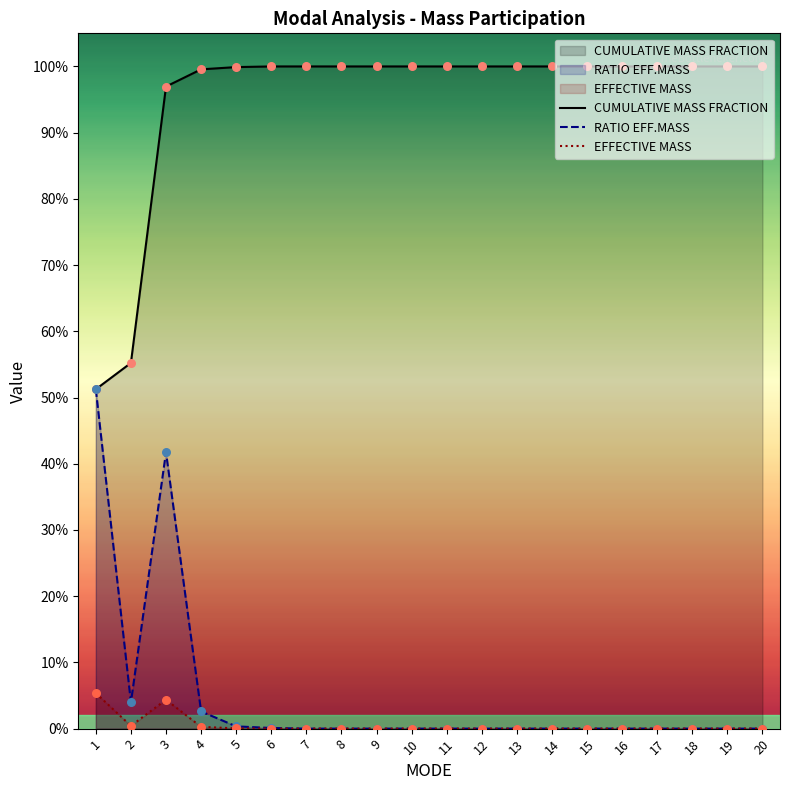

Which series has the largest Y range (max minus min)?

RATIO EFF.MASS